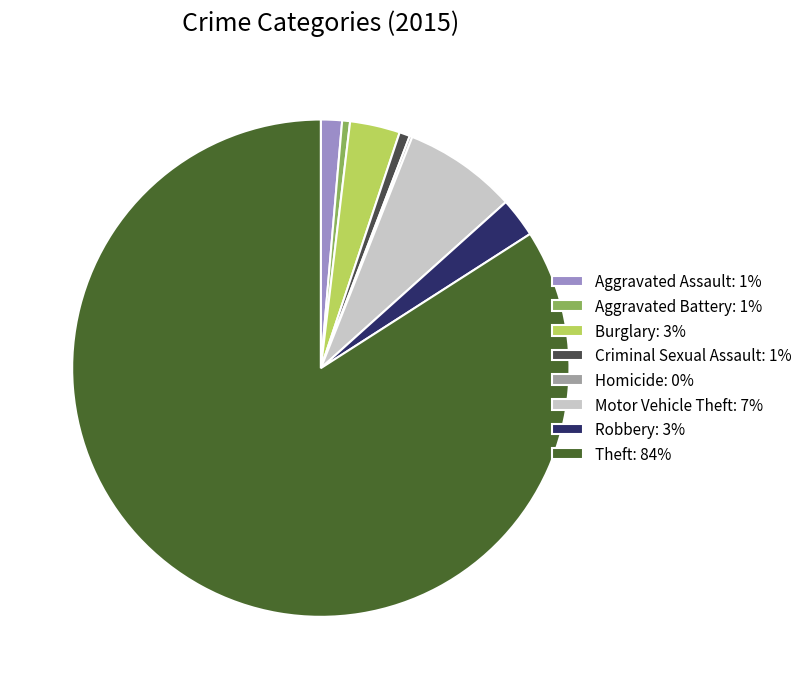

Is Robbery: 3% the majority of the pie?

No